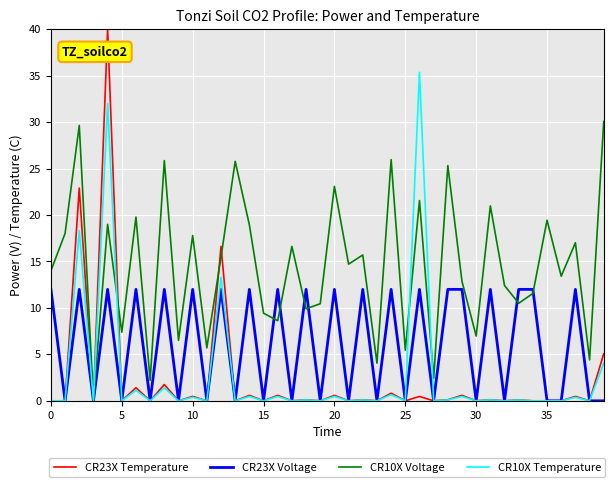

Rank the series by their maximum value, from highest to lowest.

CR23X Temperature, CR10X Temperature, CR10X Voltage, CR23X Voltage